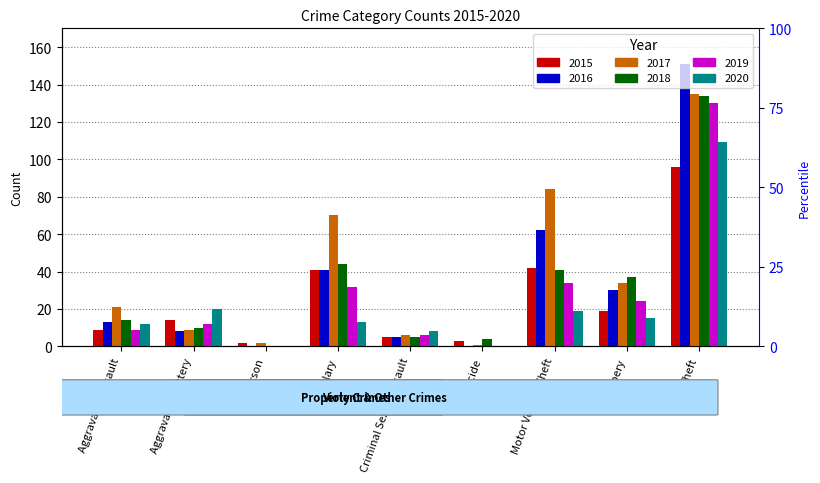

What is the sum of the 2018 values at Aggravated Battery and Theft?

144